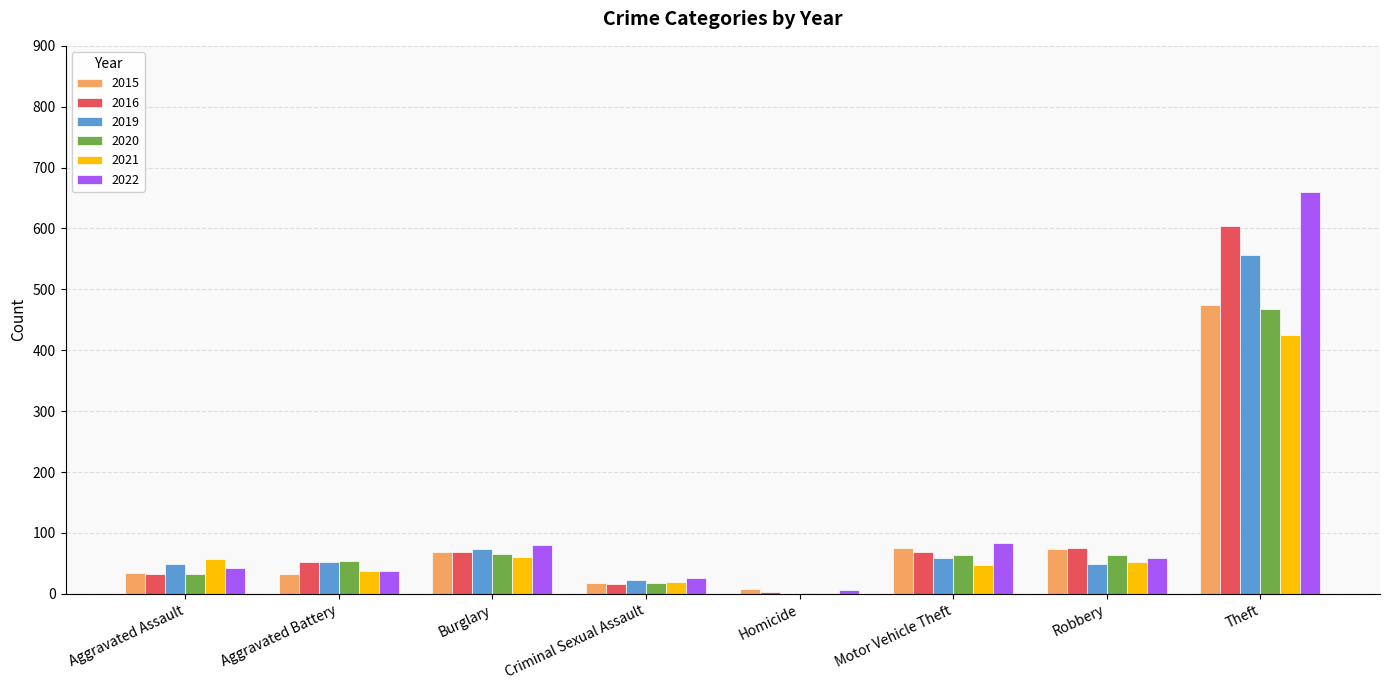

At which label does 2015 reach its peak?

Theft